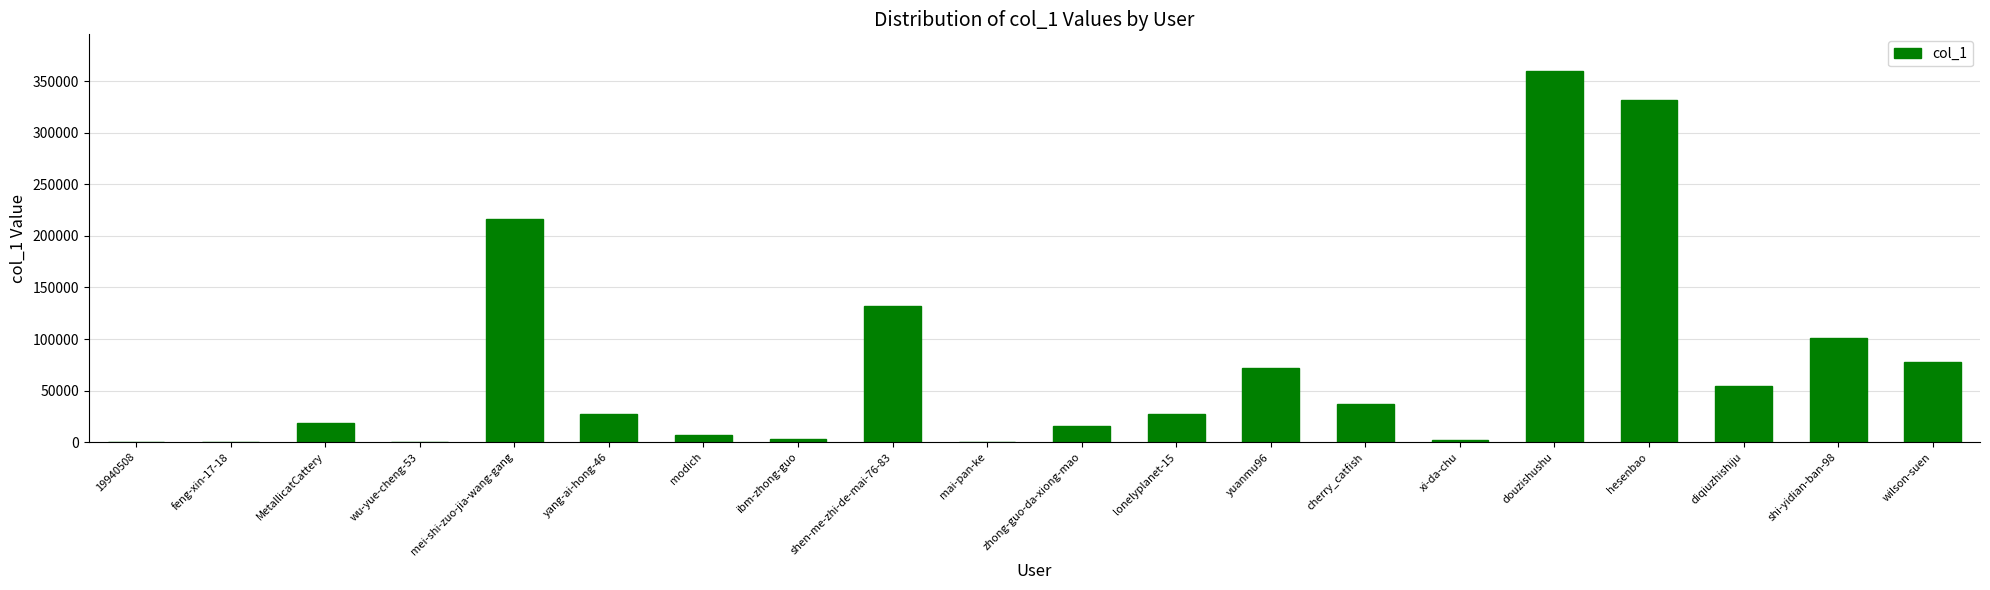

What is the maximum value shown in the chart?

359424